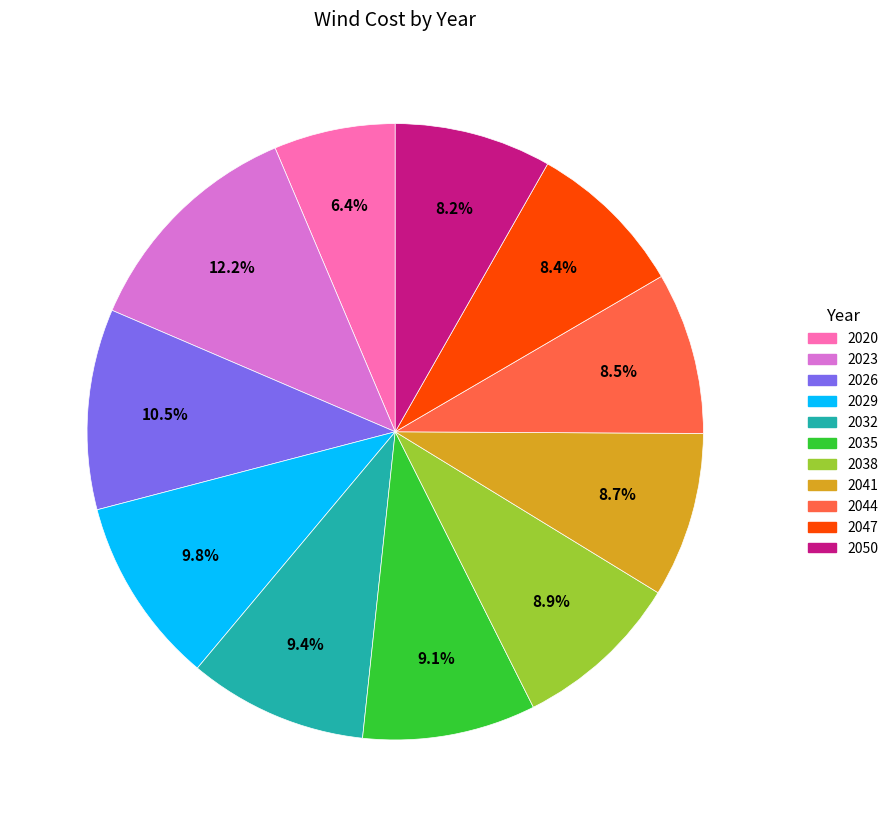

Does any single category account for the majority?

No